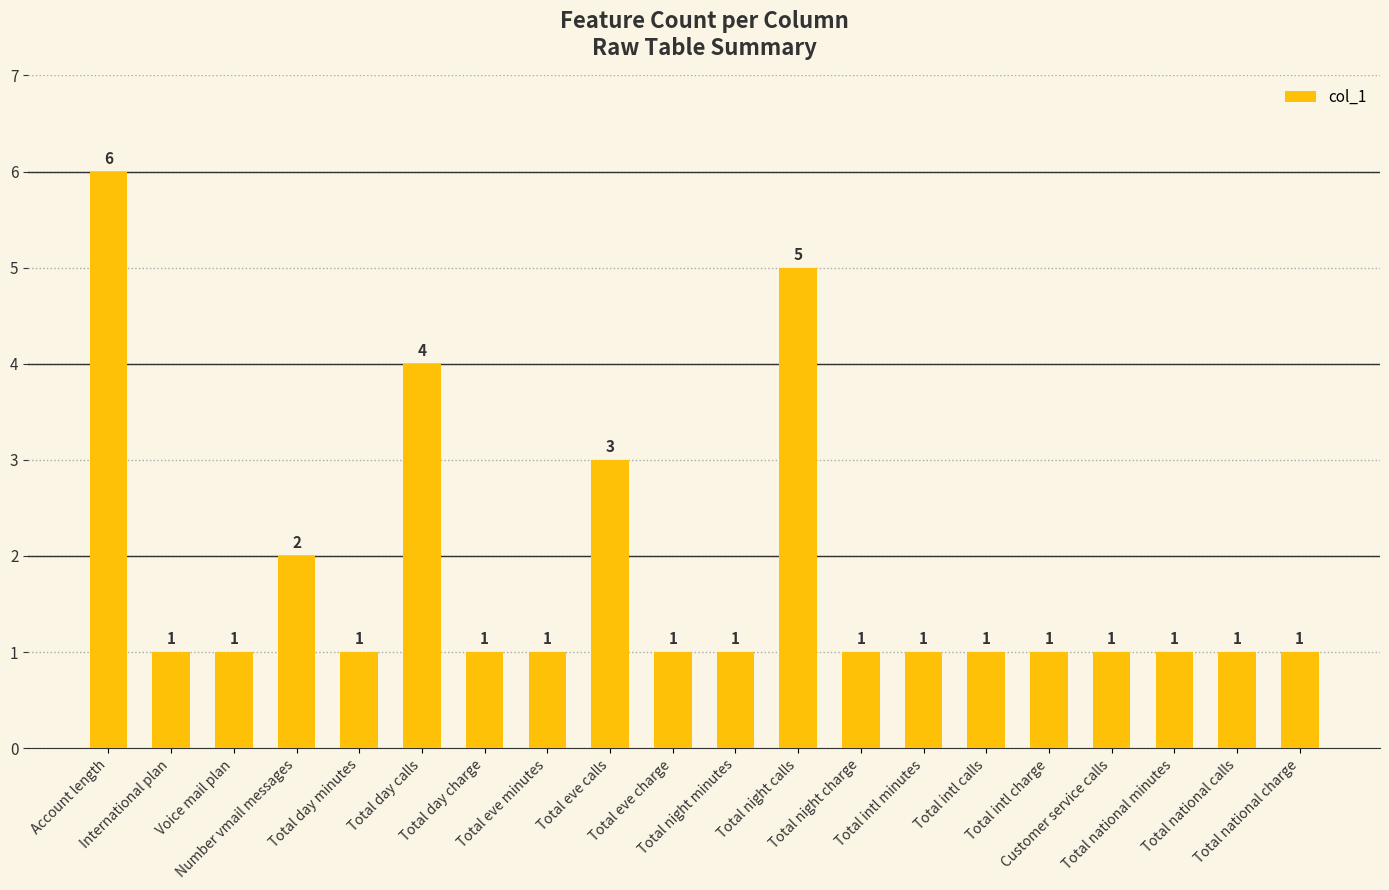

What is the approximate value at Customer service calls?

1